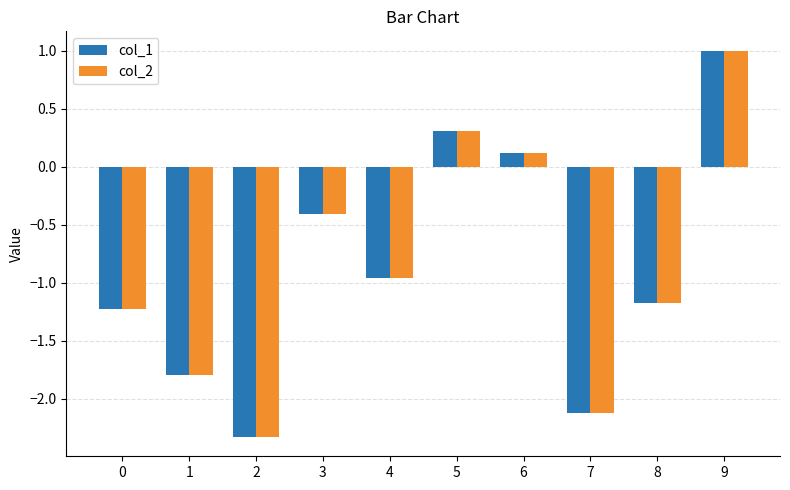

What is the approximate value of col_1 at 1?

-1.8